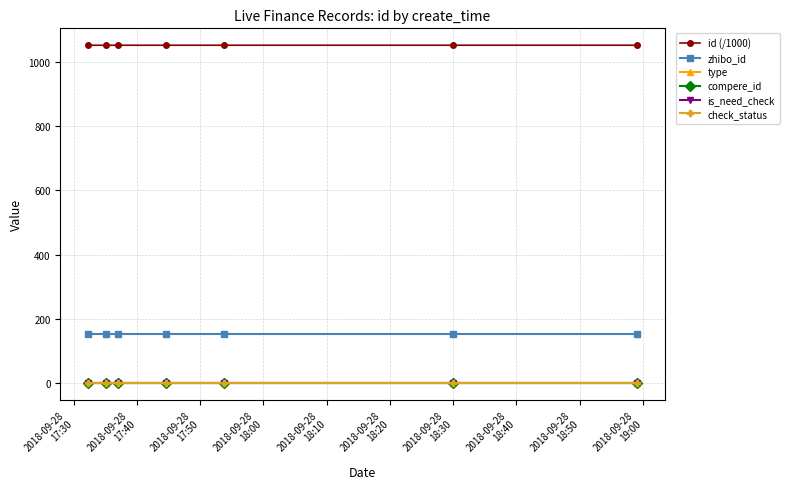

True or false: id (/1000) and zhibo_id intersect in this chart.

False